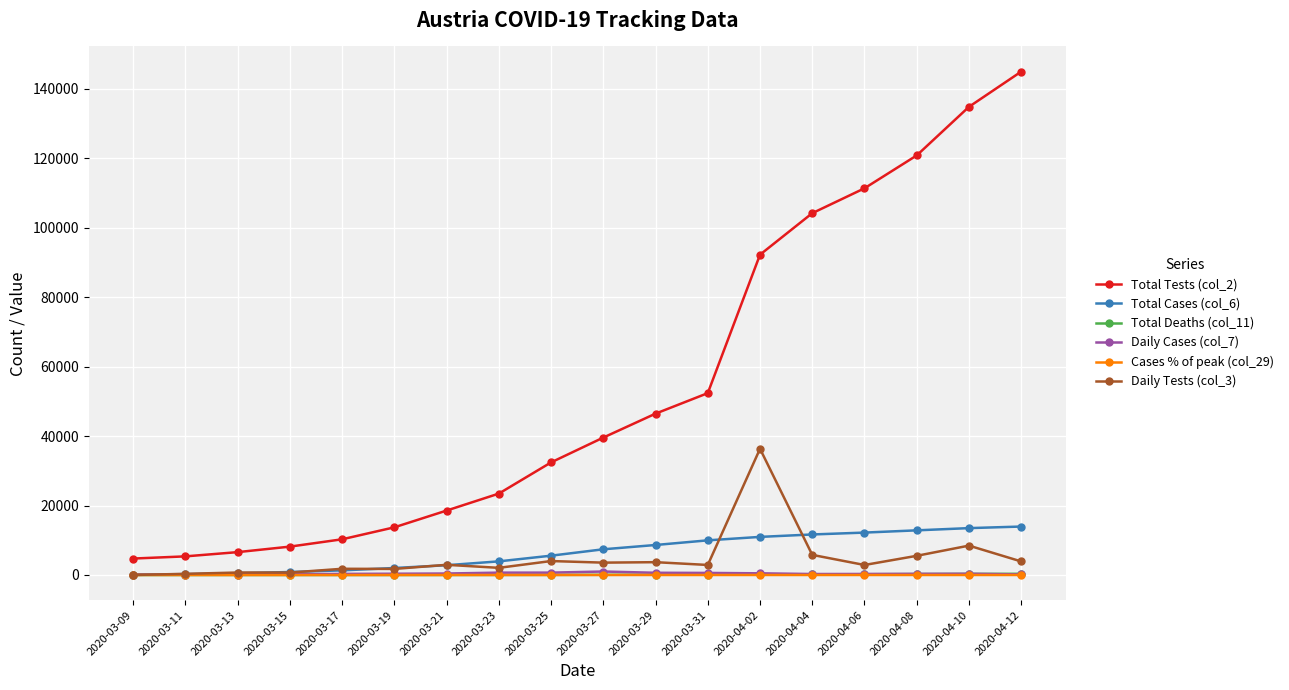

What position from the left is 2020-04-10?

17